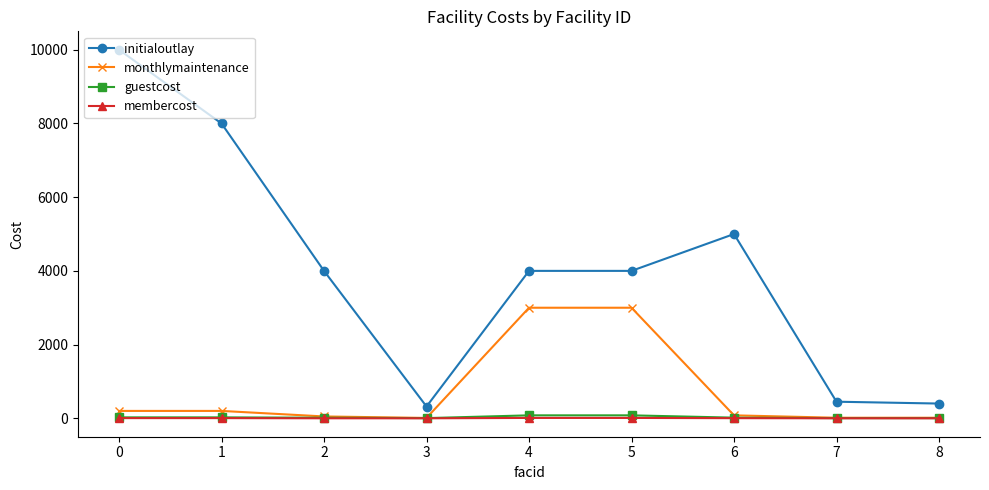

What is the value of the guestcost point at the 1st from the left?

25.0